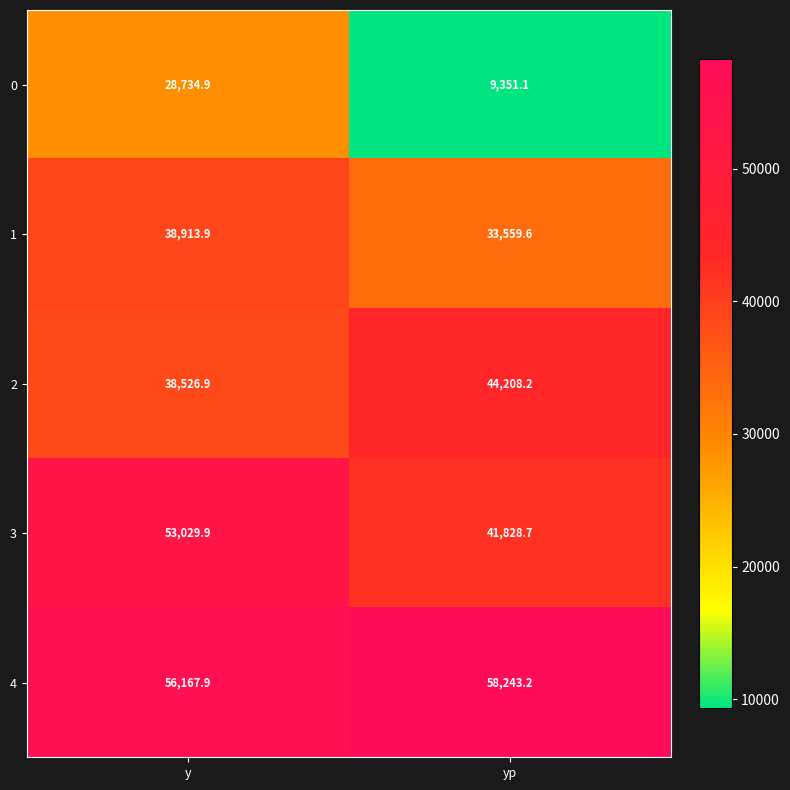

What is the average value of the 1 series?

36236.8